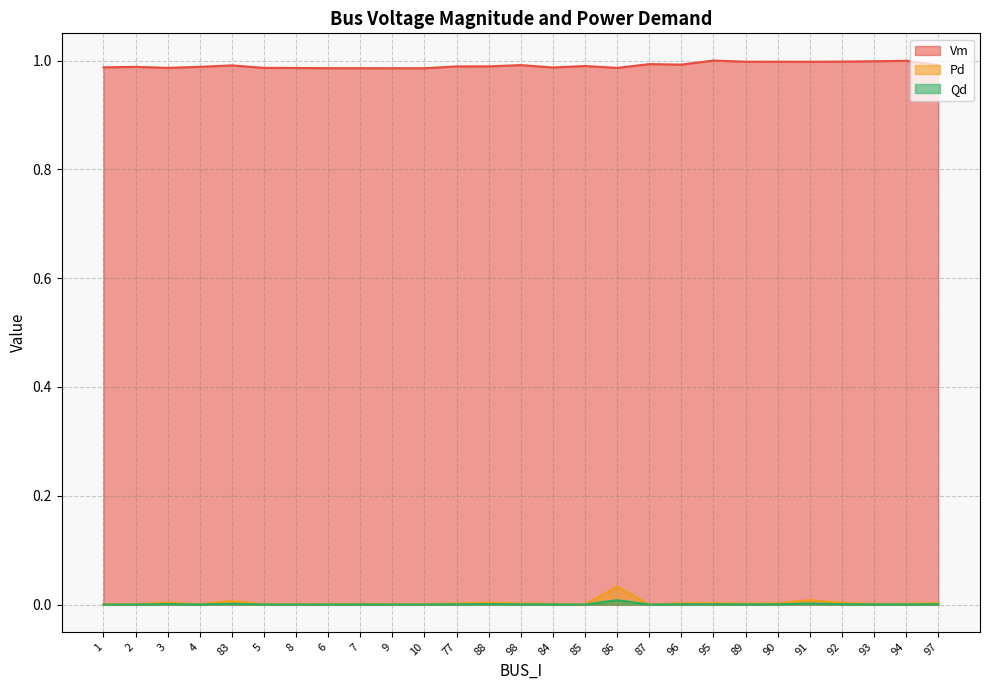

Count the number of categories in the chart.

27